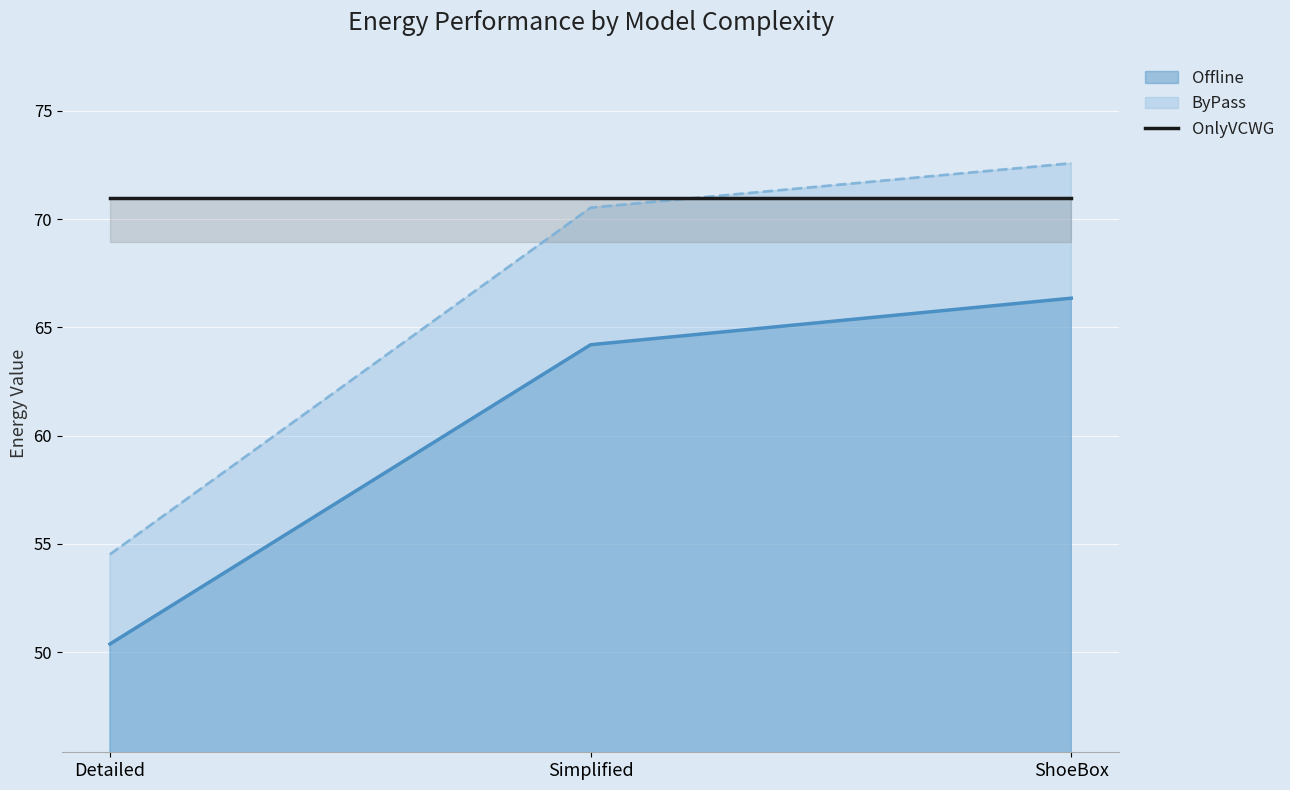

At how many categories does at least one series exceed 55?

3